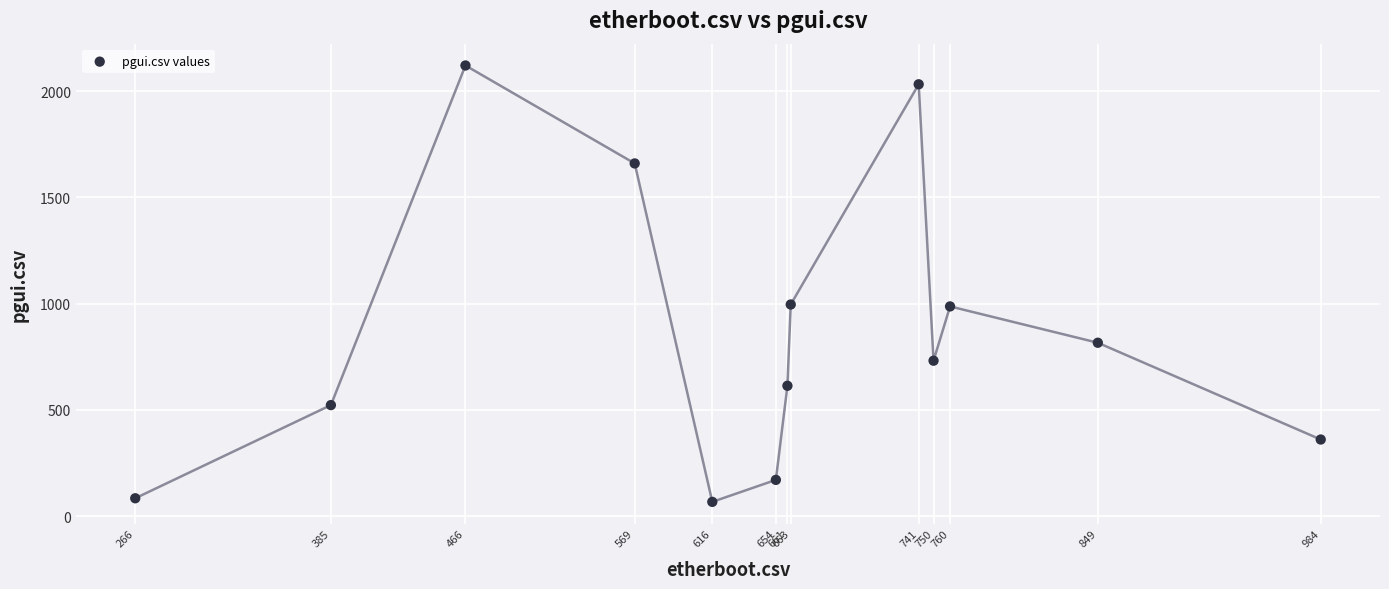

What is the range of Y values (max minus min)?

2054.0